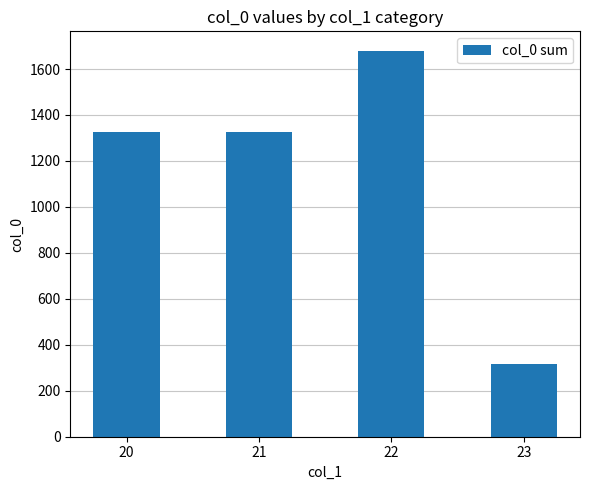

What is the smallest value displayed?

316